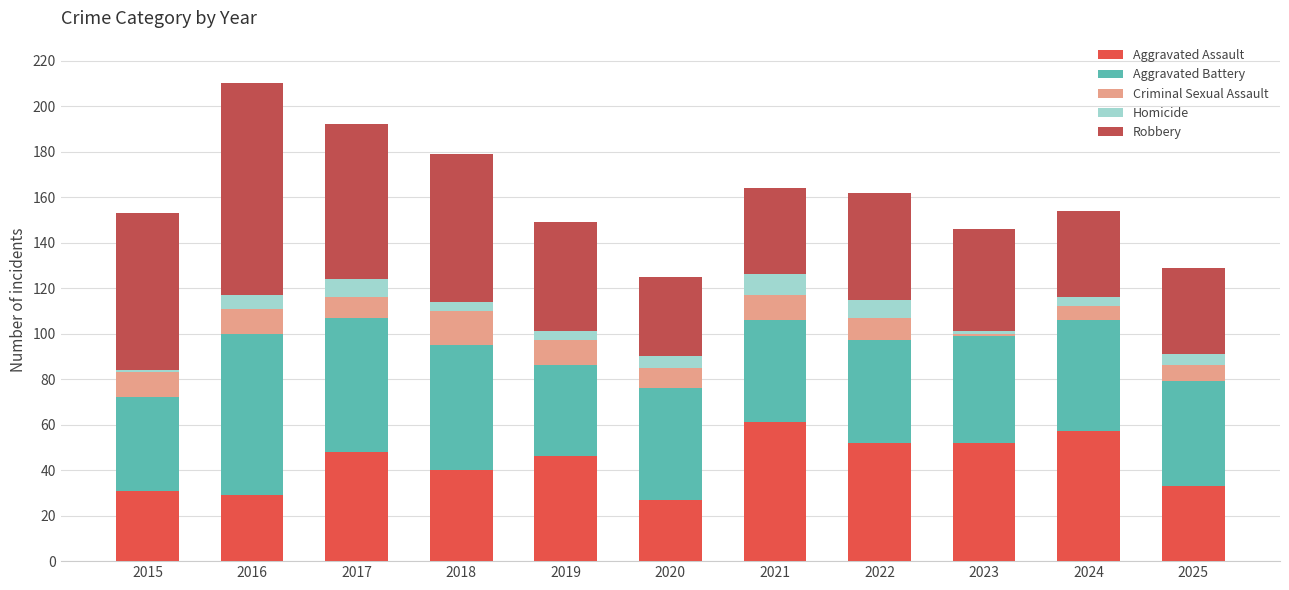

What is the difference between the maximum and minimum values in the Aggravated Assault series?

34